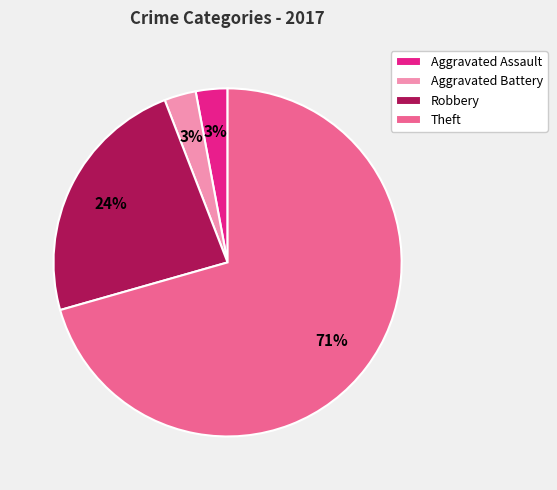

To the nearest percent, what is the average slice percentage?

25%